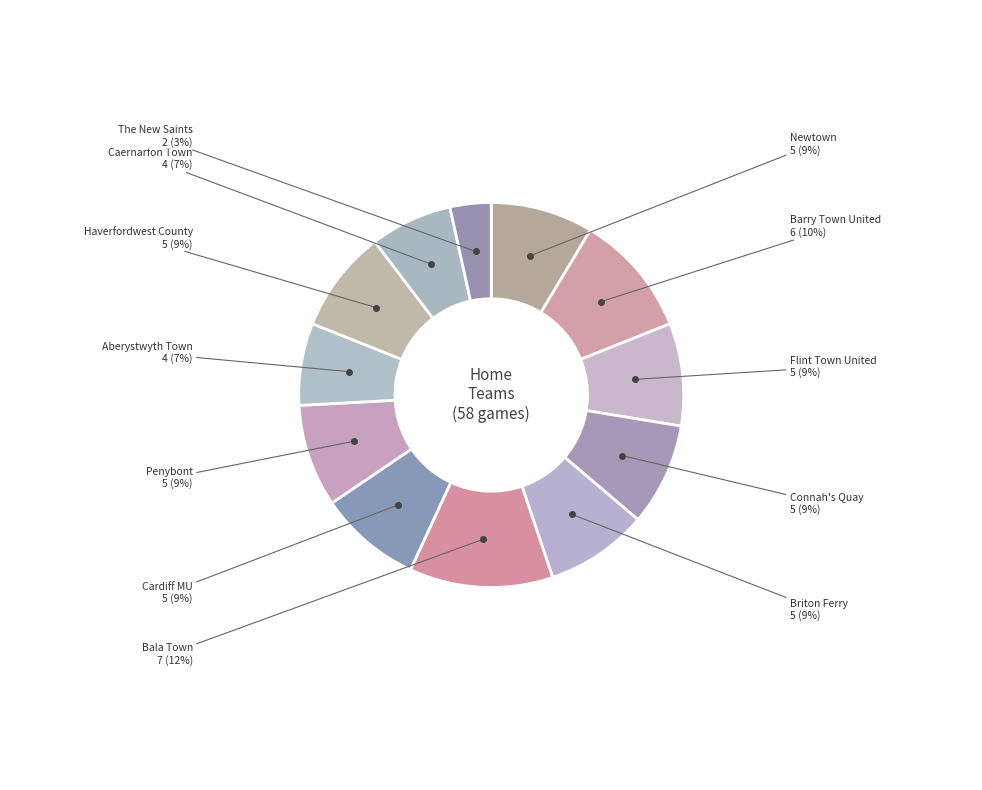

What is the smallest slice in the pie chart?

The New Saints